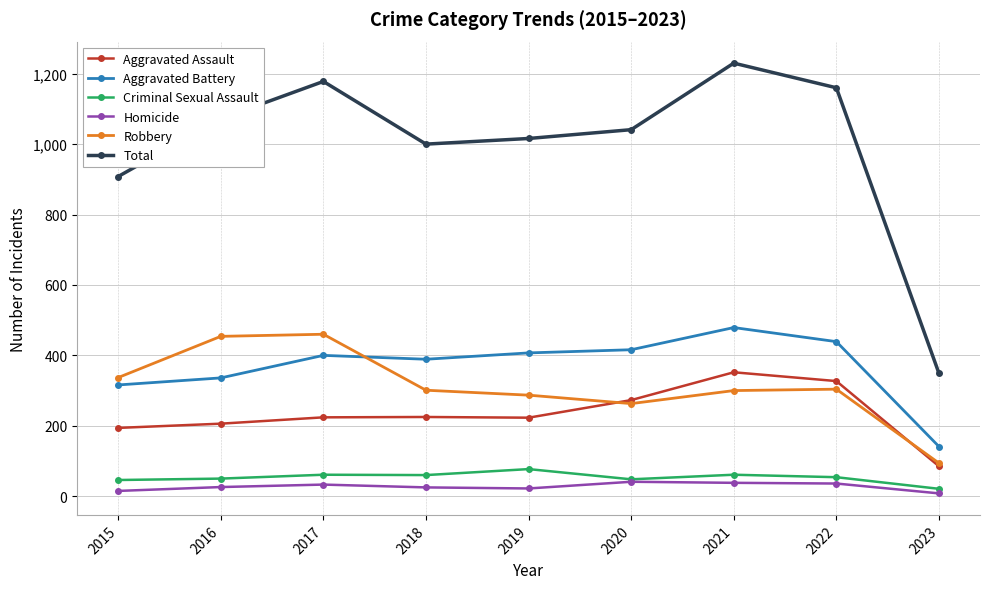

In Criminal Sexual Assault, how many points are lower than both neighbors (excluding endpoints)?

2